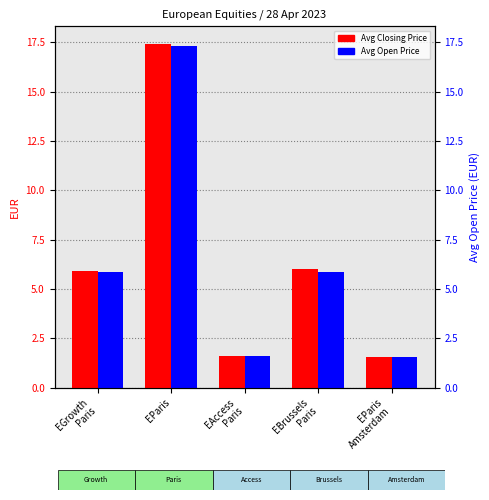

What is the lowest value of the Avg Closing Price series?

1.6